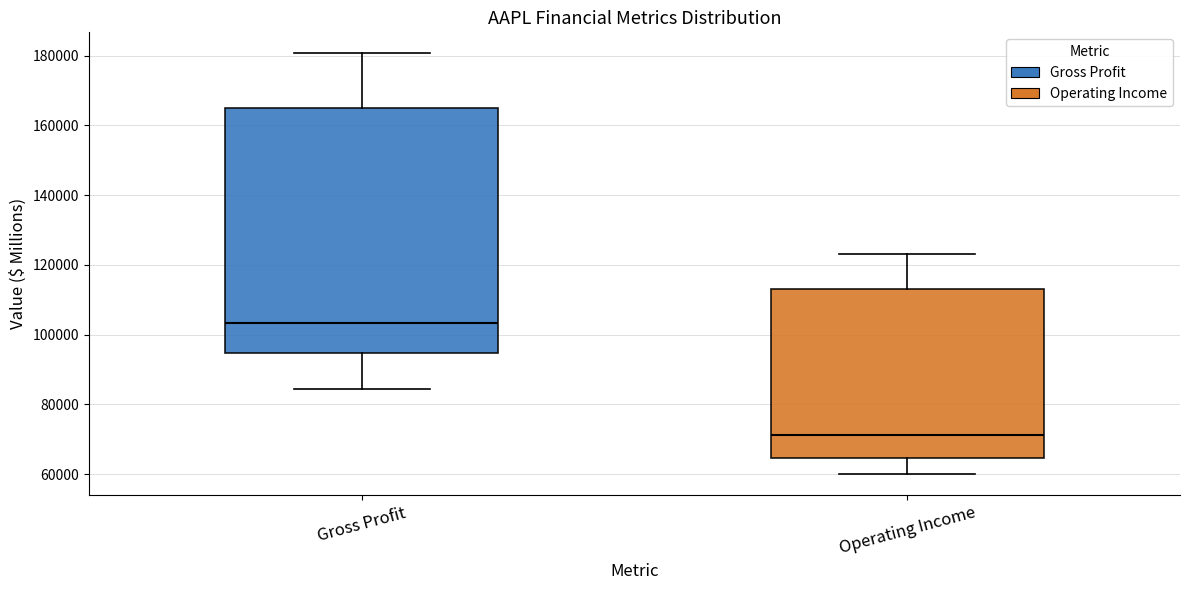

Which box is the tallest, from its lower edge to its upper edge?

Gross Profit